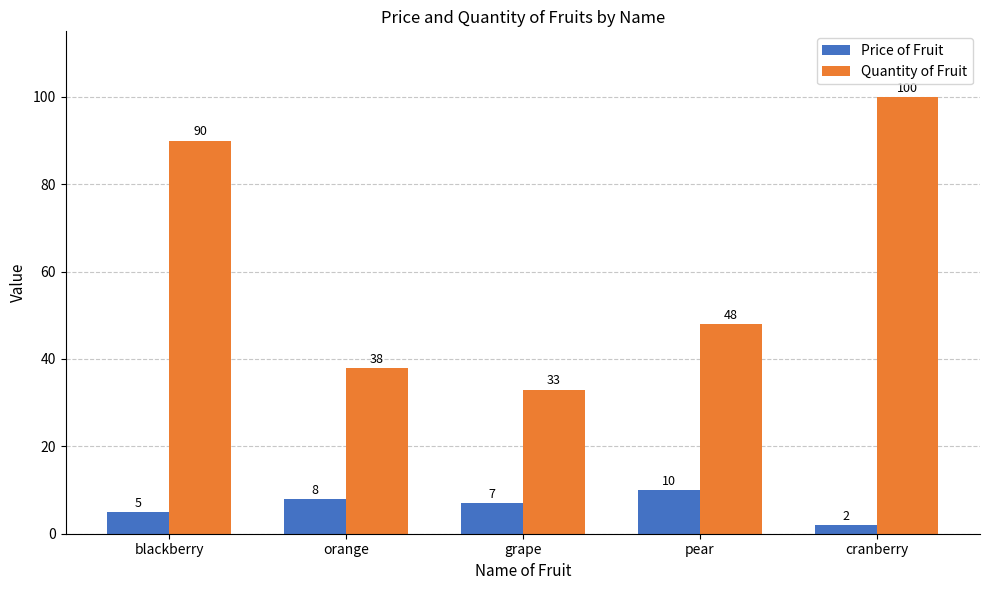

Is the value of Price of Fruit at blackberry greater than the value of Quantity of Fruit at pear?

No